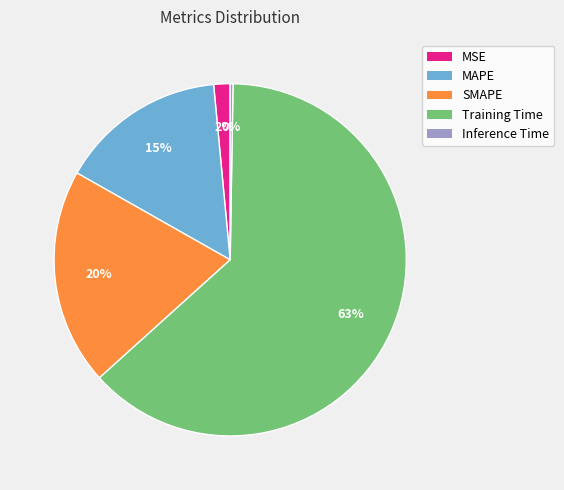

Combined, do MAPE and Training Time account for over 50%?

Yes